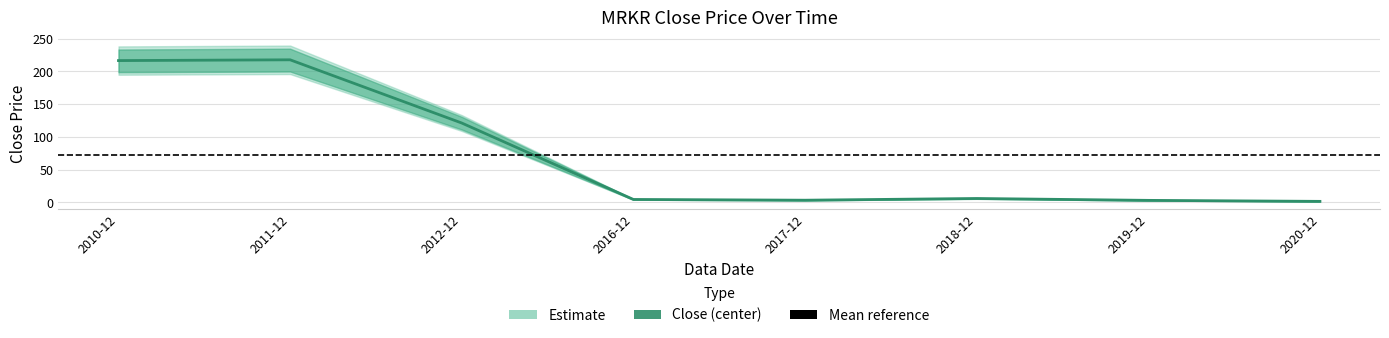

List the labels in order of value, largest first.

2011-12, 2010-12, 2012-12, 2018-12, 2016-12, 2017-12, 2019-12, 2020-12